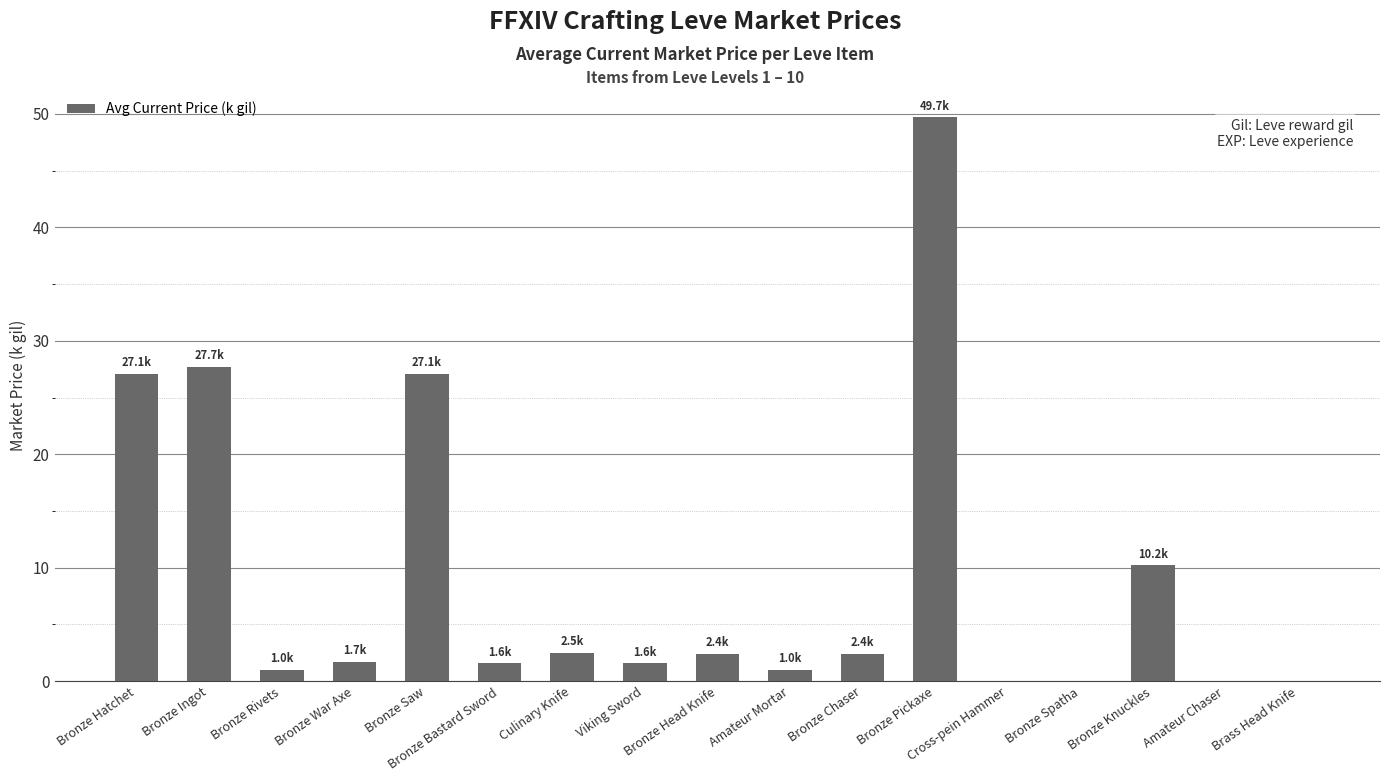

At which category does the chart reach its peak across all series?

Bronze Pickaxe